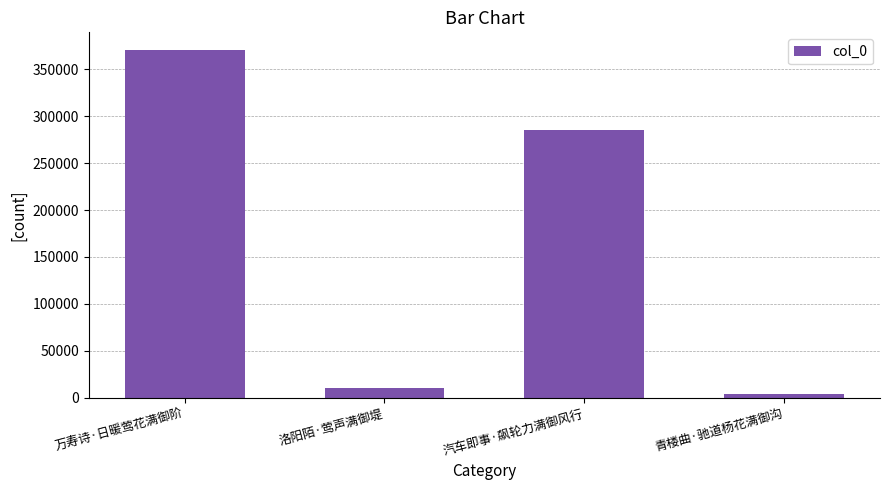

At which label does the data first exceed 285485?

万寿诗·日暖莺花满御阶